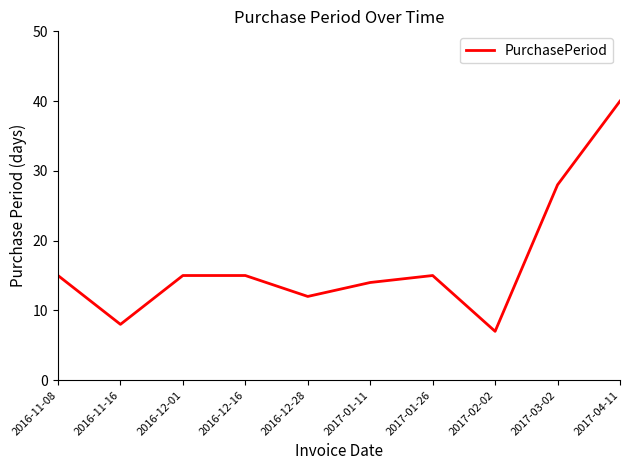

Does the chart display data point markers on the line(s)?

No